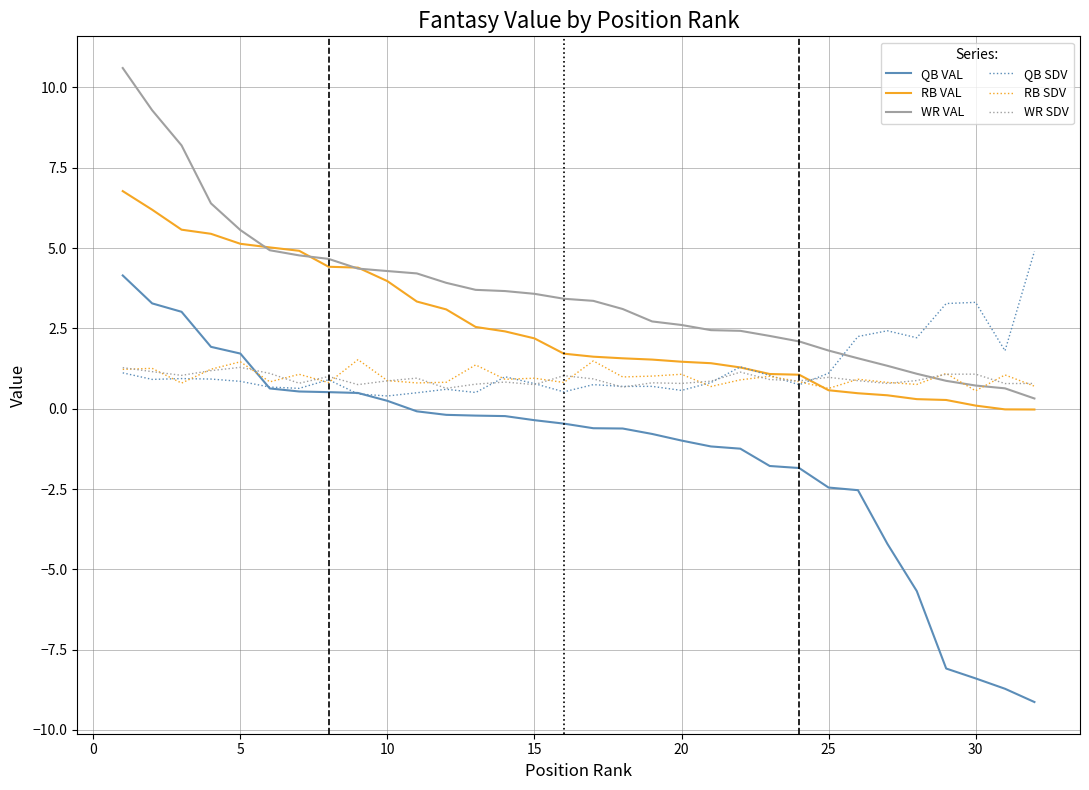

What is the minimum value shown in the chart?

-9.1